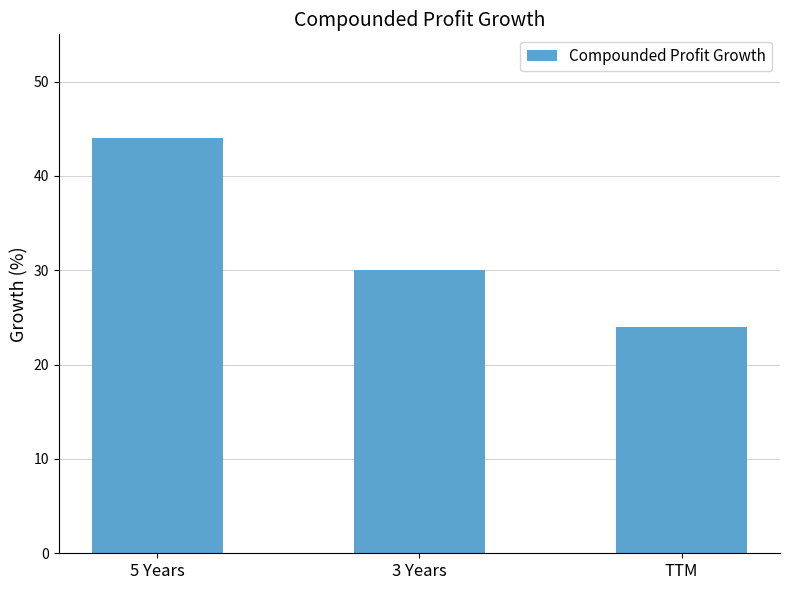

At which label is the value closest to 34?

3 Years